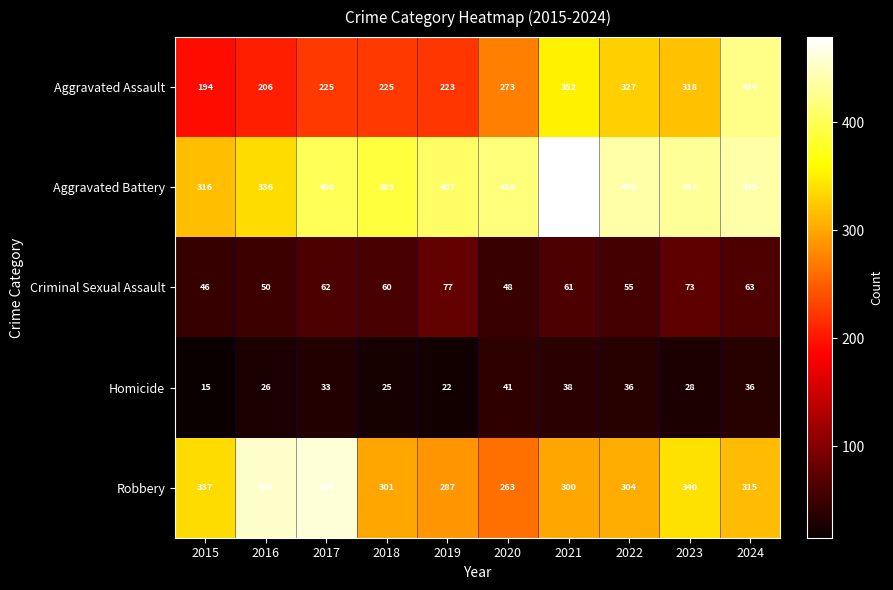

Which series changed the most between 2021 and 2022?

Aggravated Battery